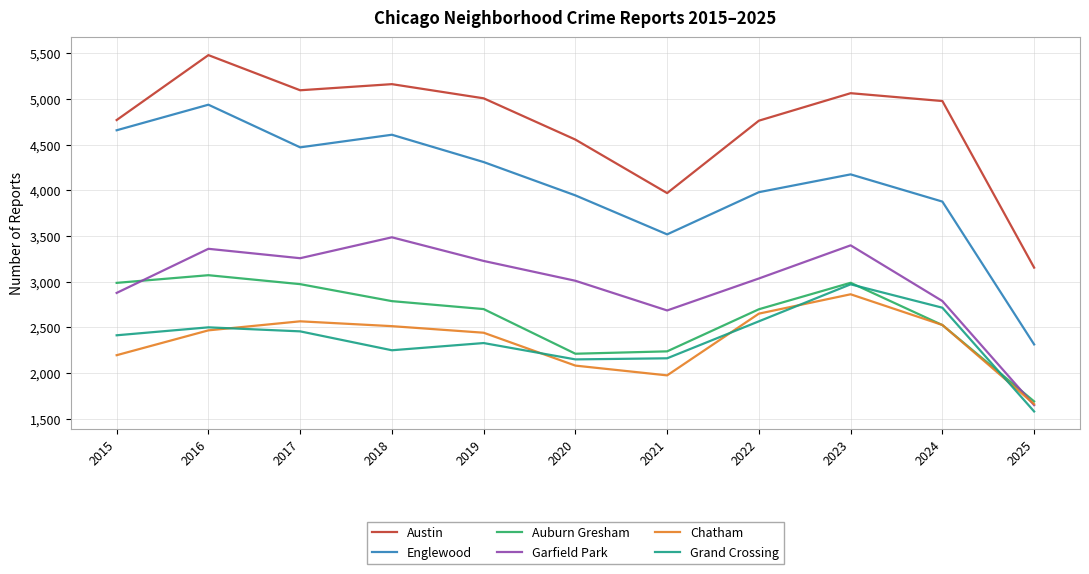

Which label corresponds to the largest value in the chart?

2016